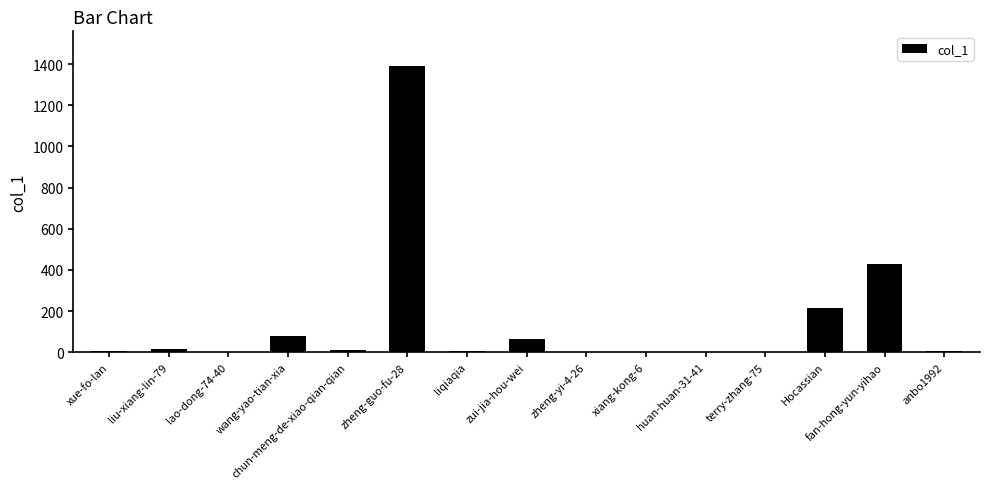

What is the sum of all values?

2222